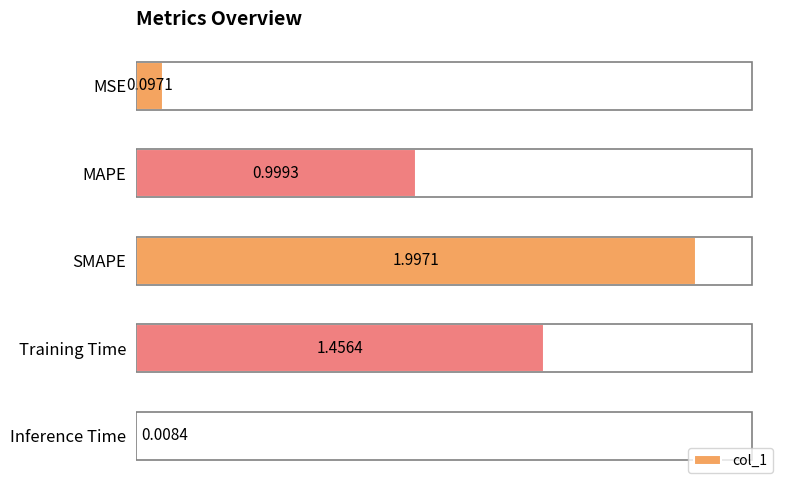

What is the difference between the second highest and minimum values?

1.4